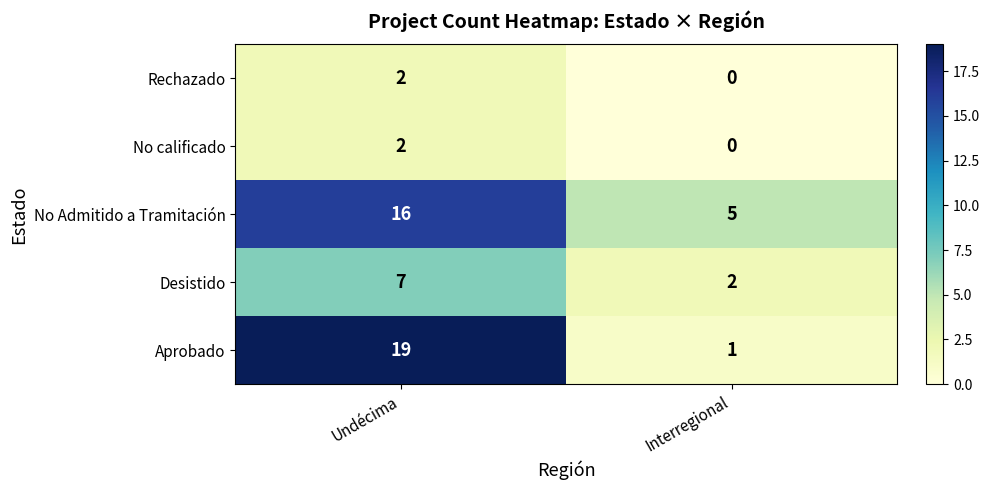

What is the average value of the Aprobado series?

10